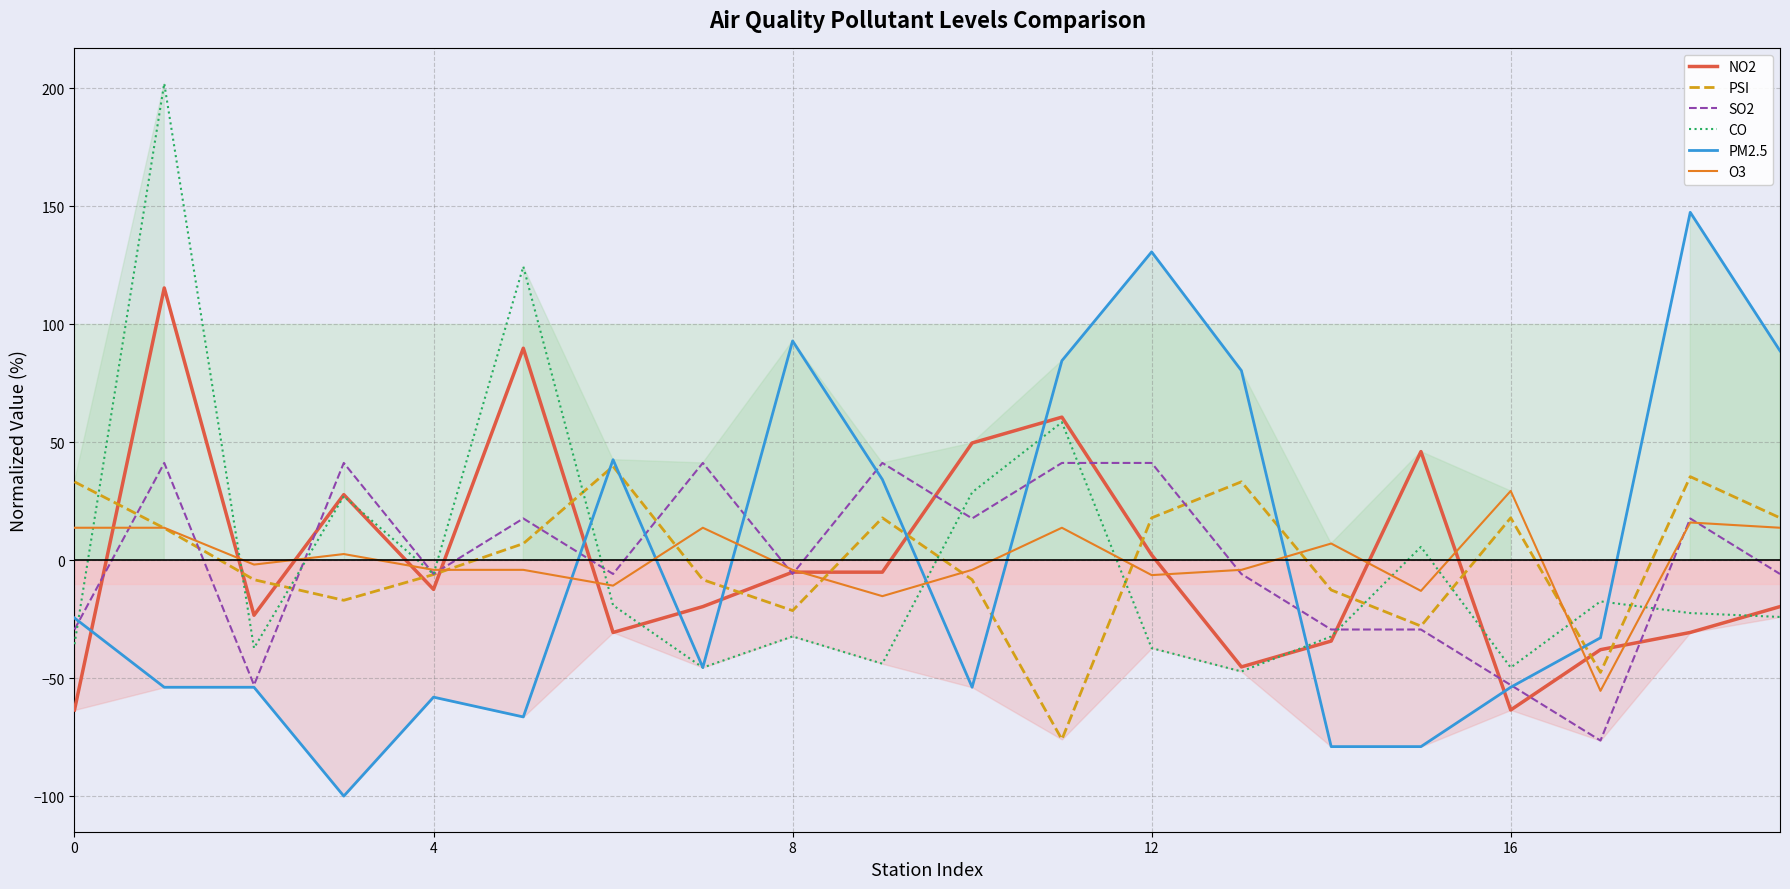

Which series ends up on top after the final intersection of O3 and PM2.5?

PM2.5